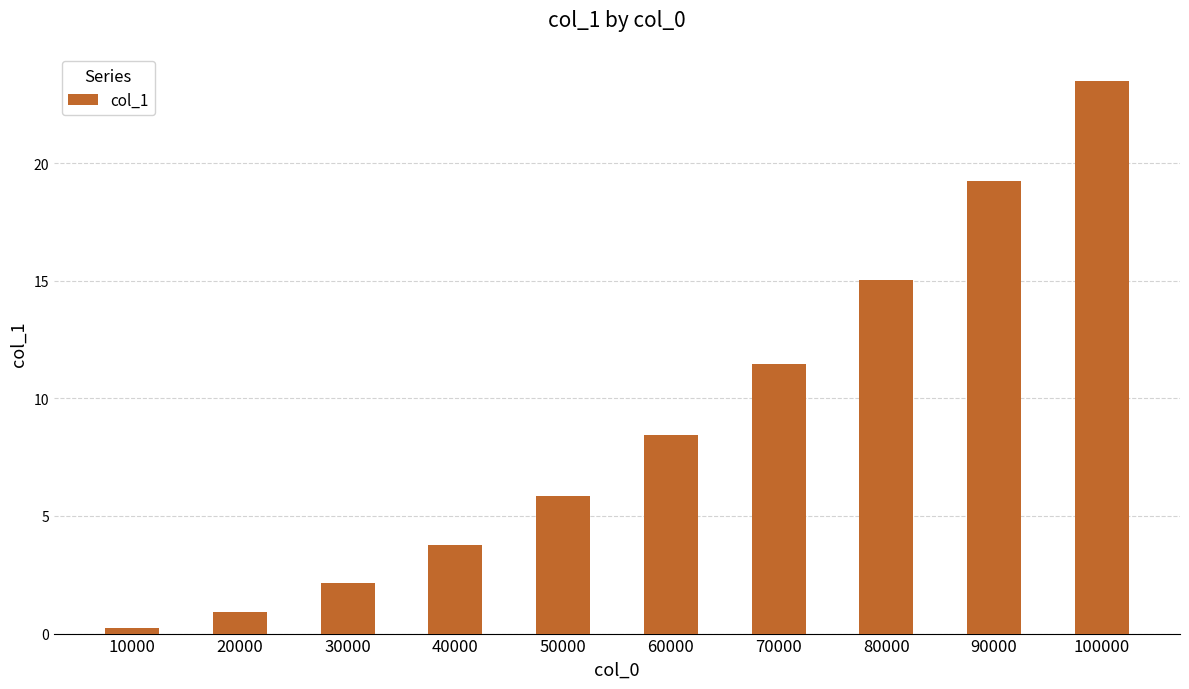

Approximately how many times larger is the value at 50000 compared to 30000?

2.7